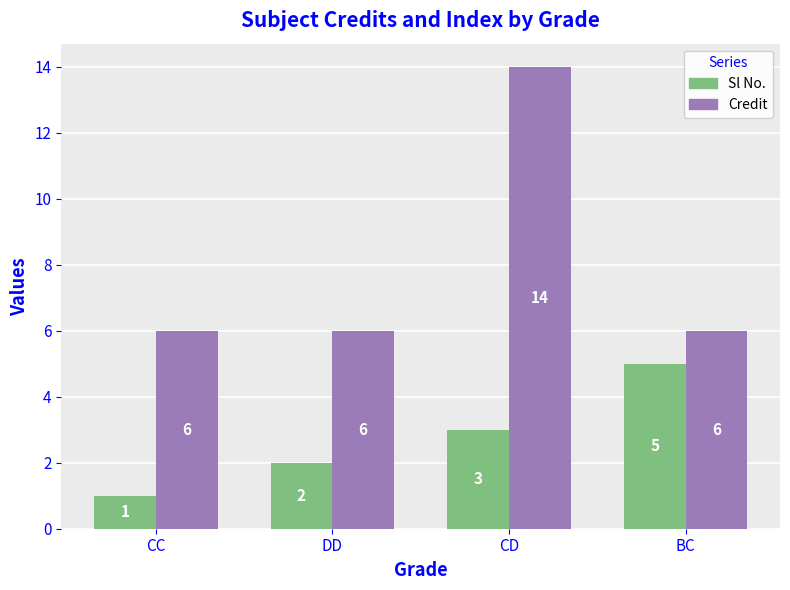

Rank the categories by Sl No. value from lowest to highest.

CC, DD, CD, BC